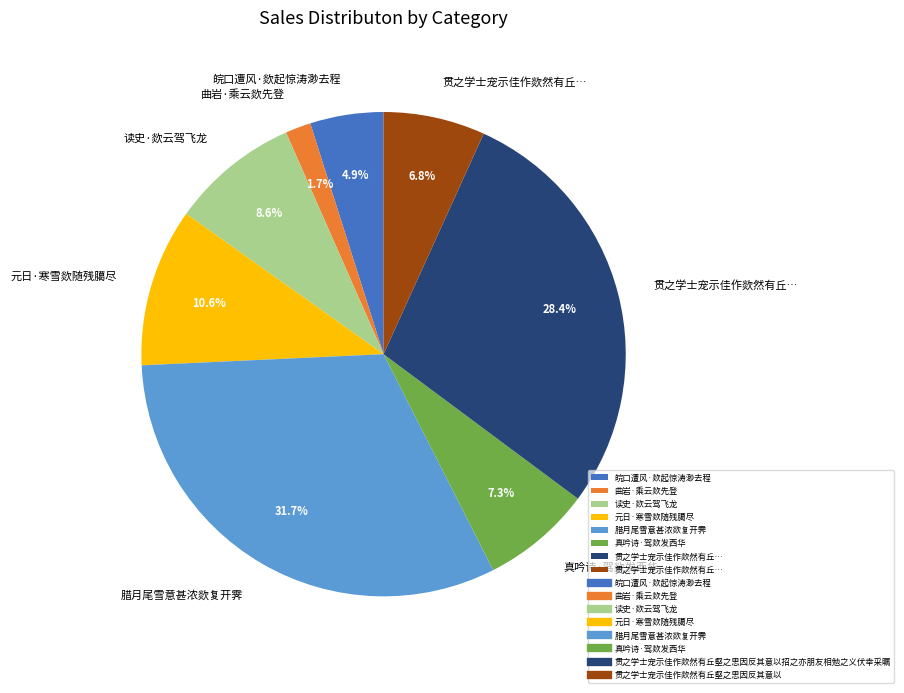

To the nearest percent, what is the average slice percentage?

12%